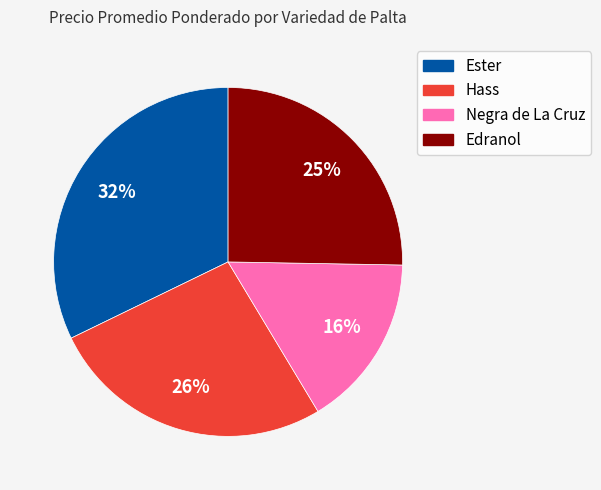

To the nearest percent, what is the average slice percentage?

25%